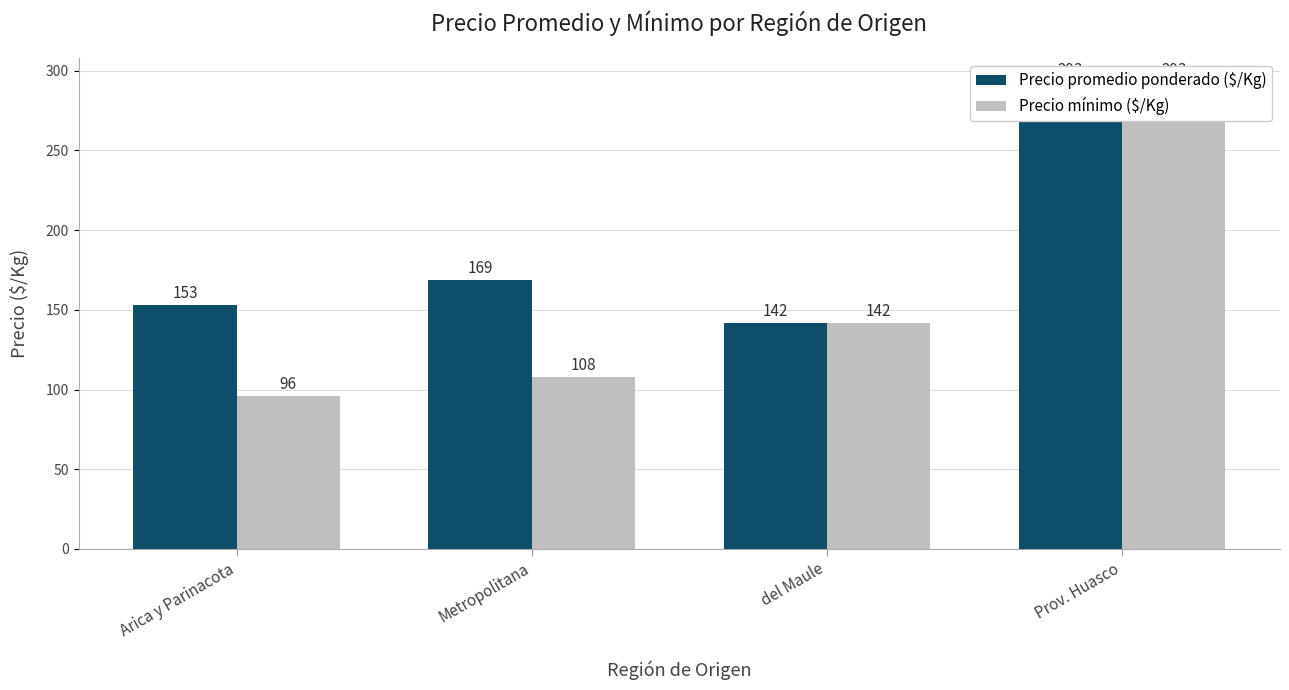

What is the label of the 1st bar from the left?

Arica y Parinacota